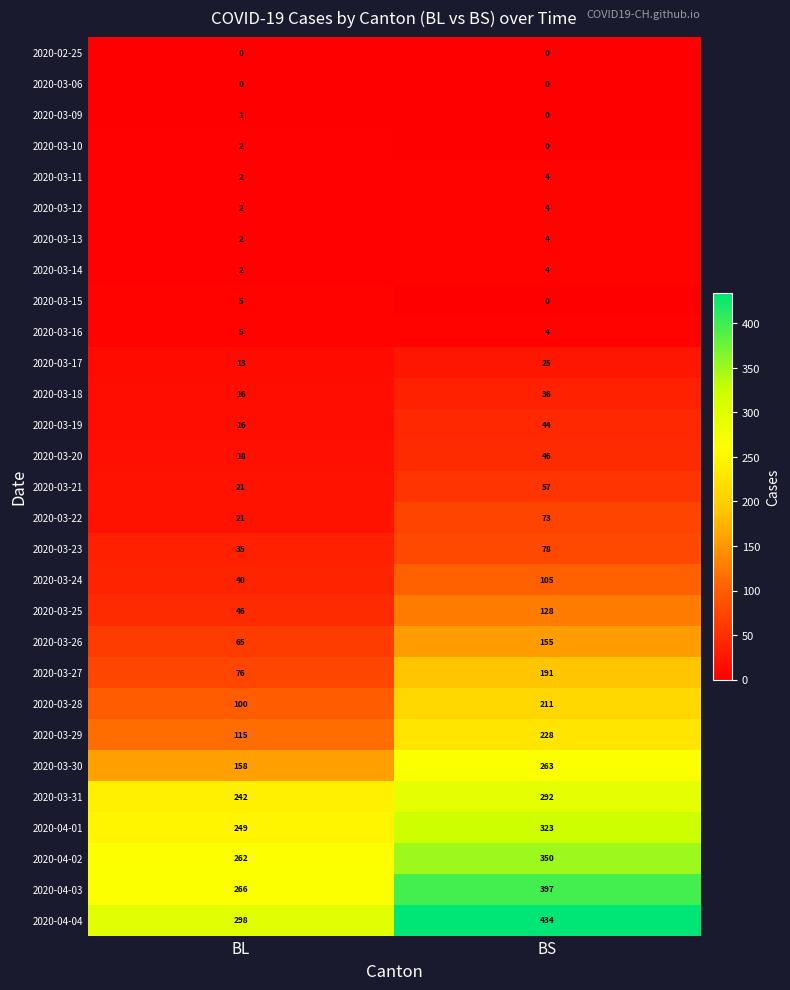

At which label is 2020-03-26 closest to 110?

BL